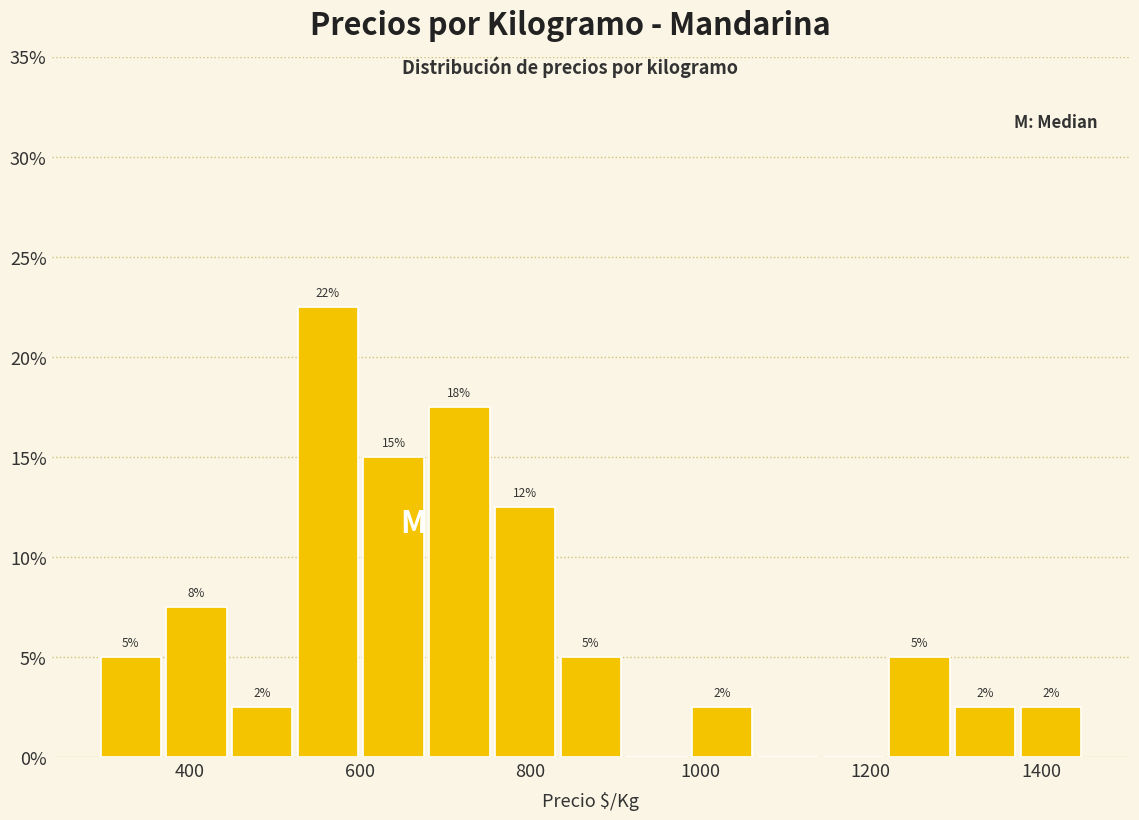

Read against the x-axis, roughly where is the centre of the tallest bar?

560